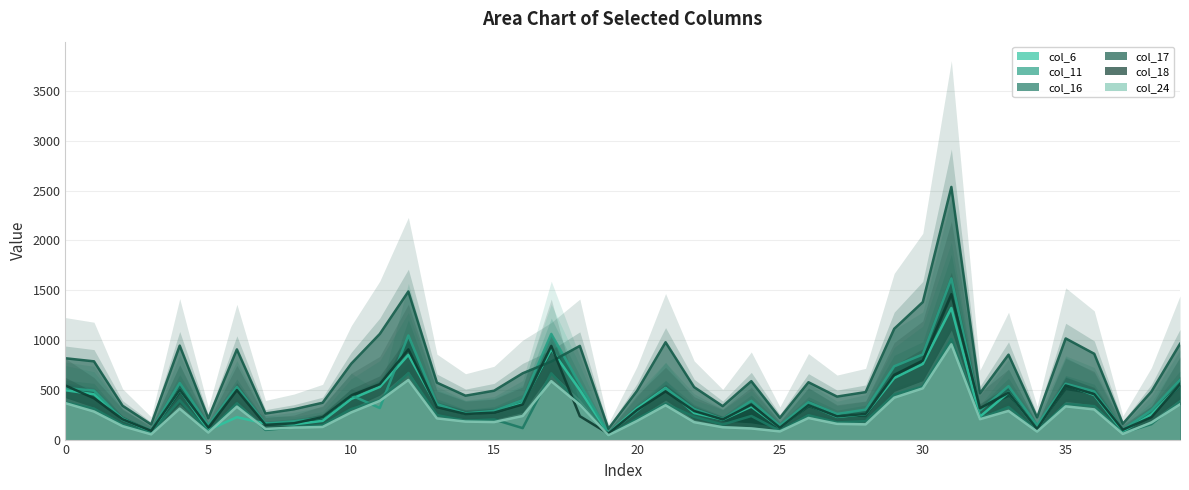

How many times do col_18 and col_16 cross each other?

2